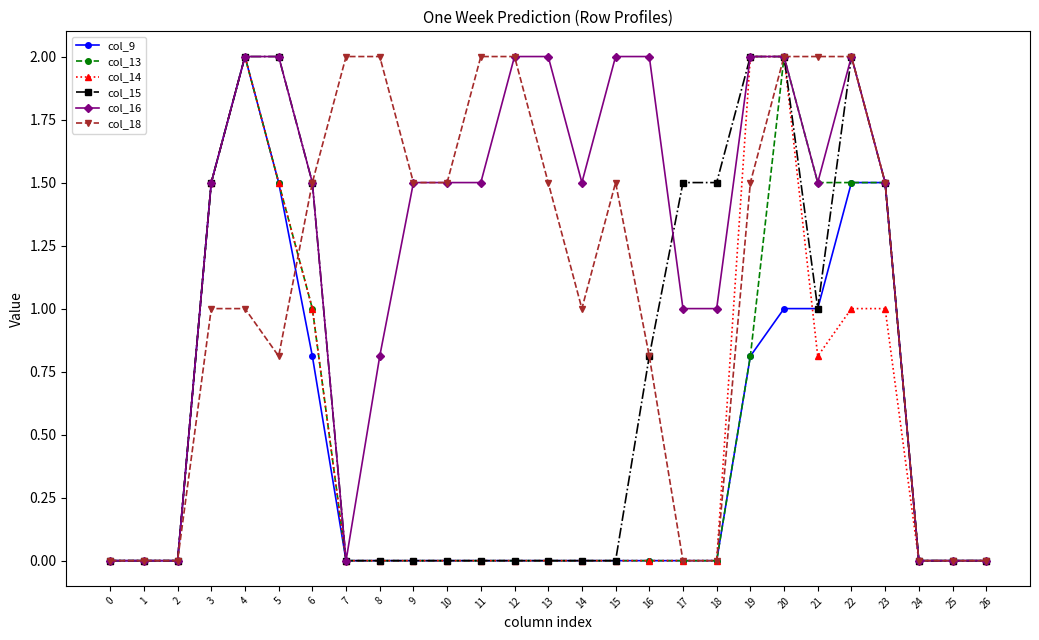

True or false: col_9 has more than 0 points higher than both neighbors.

True